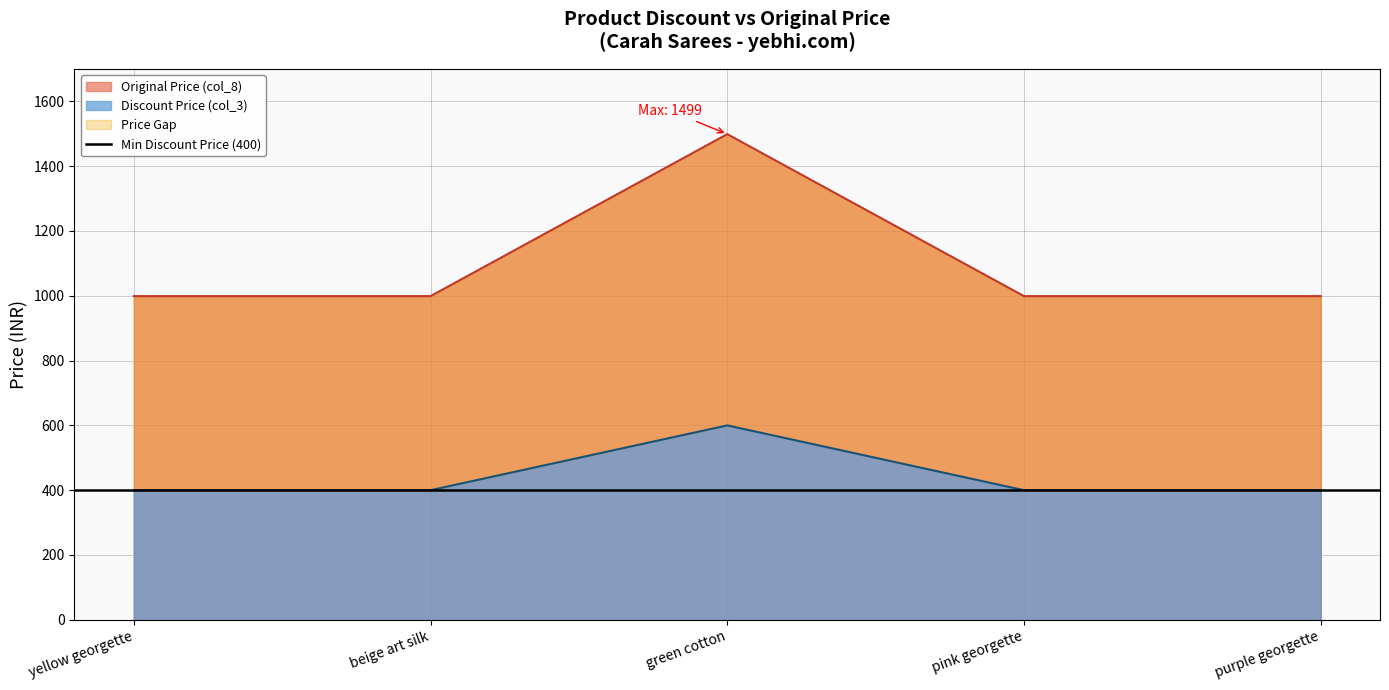

Count the number of categories in the chart.

5